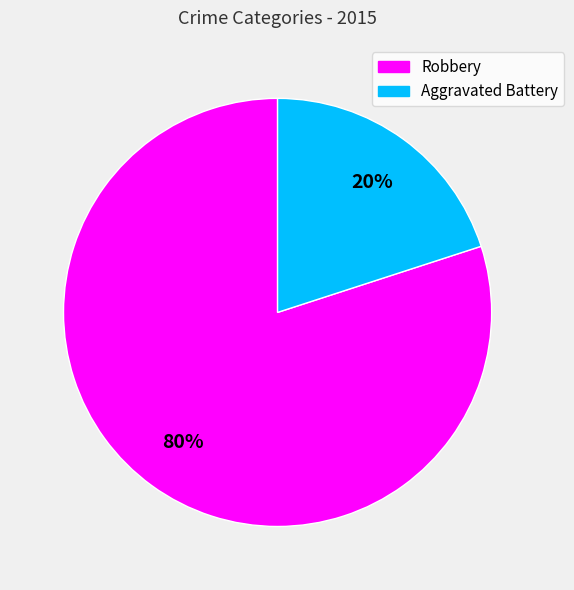

How many segments does this pie chart have?

2